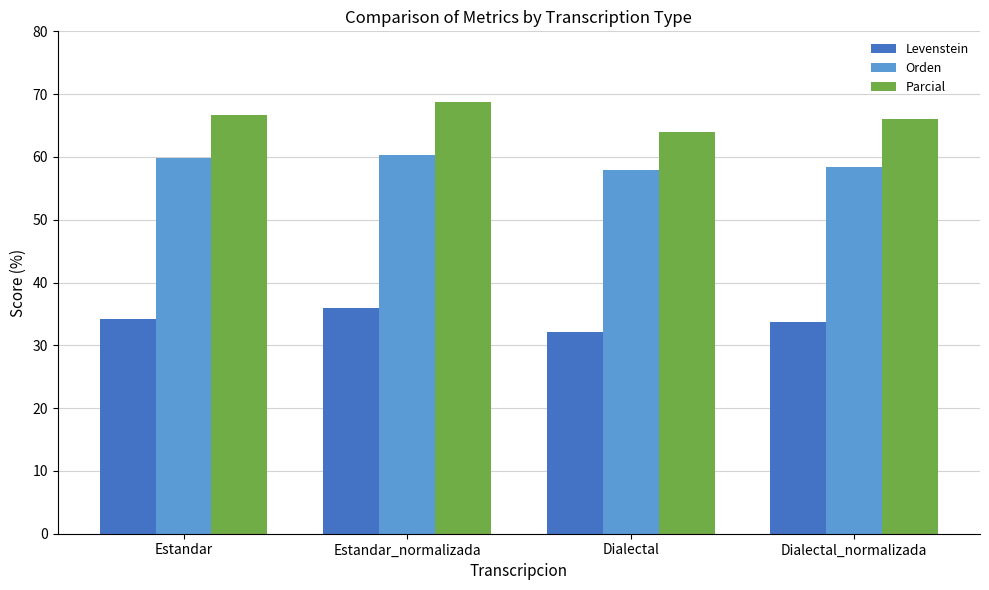

At which label is Parcial closest to 66?

Dialectal_normalizada